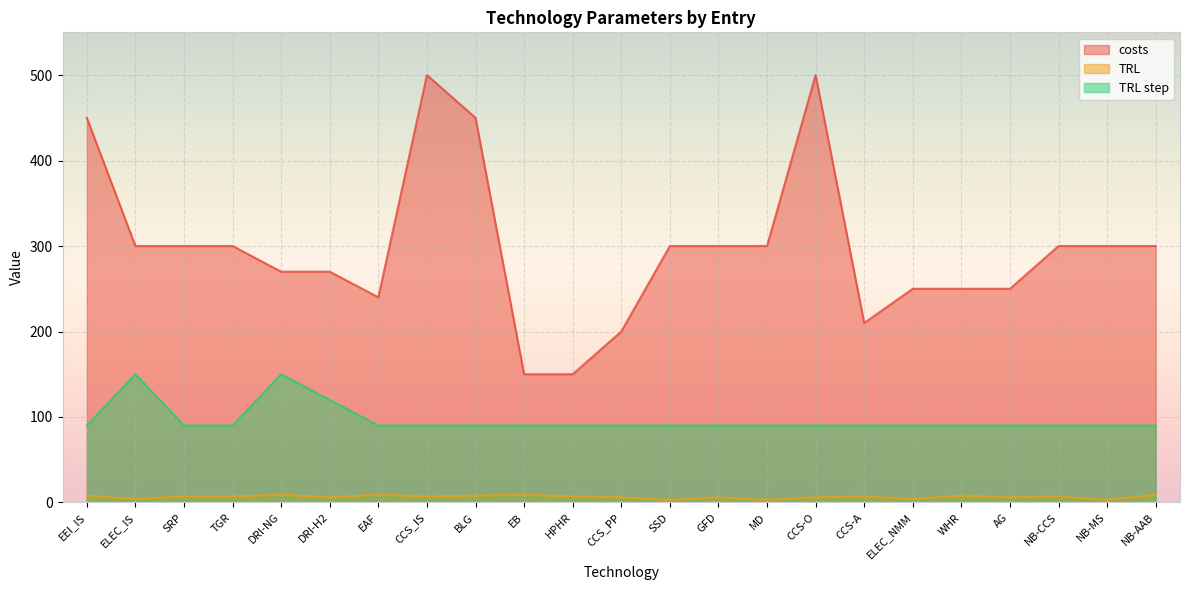

At which label is TRL closest to 6?

DRI-H2